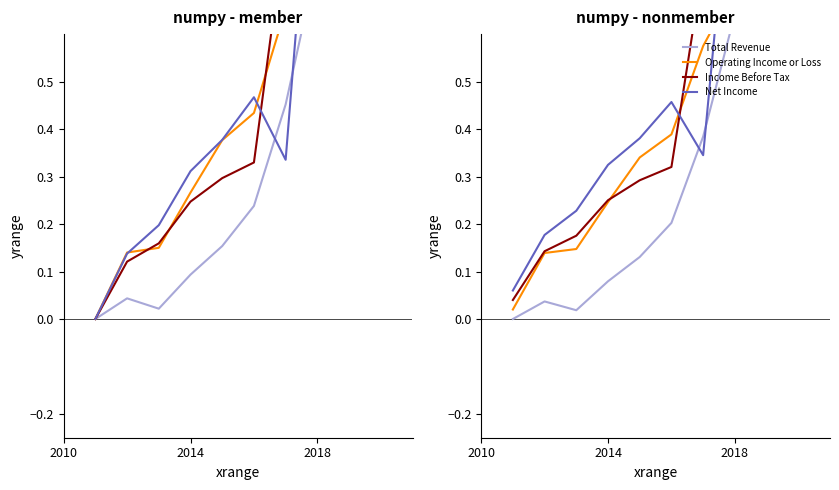

Which series has the largest range (max minus min)?

Income Before Tax